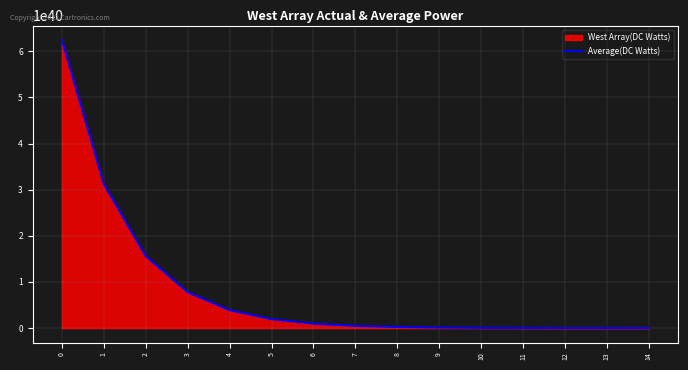

The value of Average(DC Watts) at 2 is 26078669918032747377173051316603132575744. True or false?

False